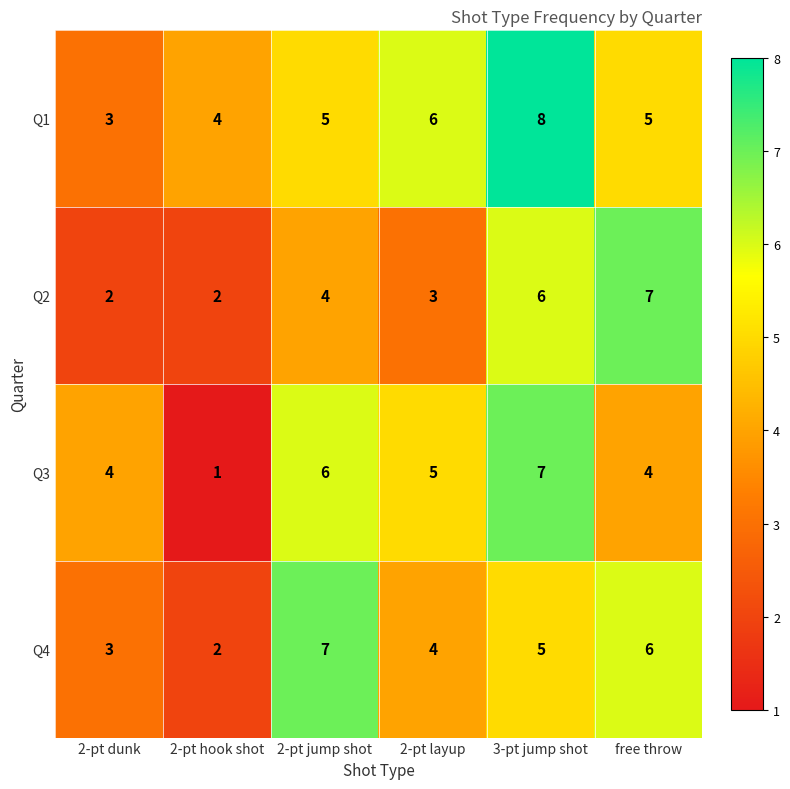

How many series are shown in this chart?

4